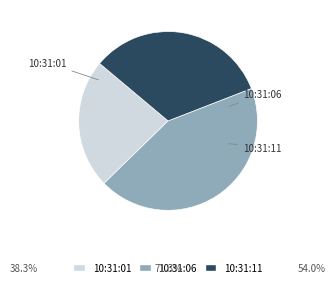

True or false: 10:31:01 accounts for 28% of the total.

False